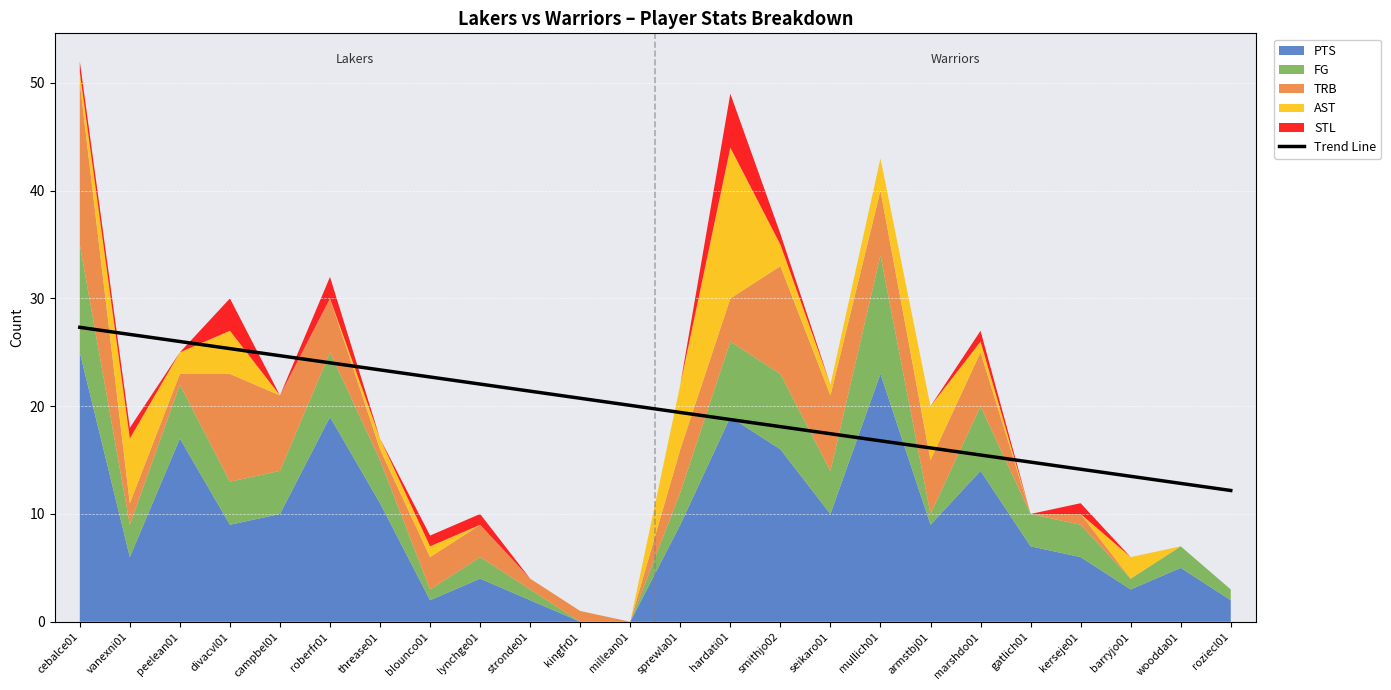

How many data points are less than 20?

12